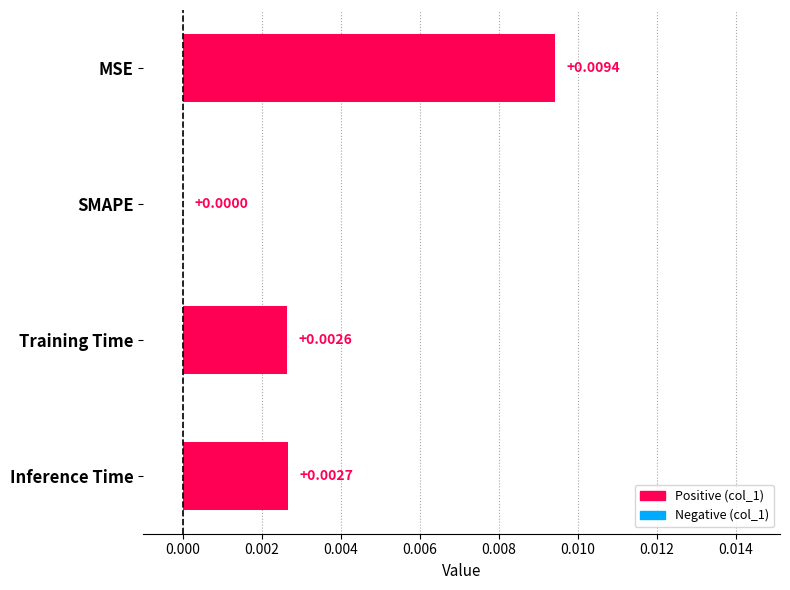

Are the bars grouped side by side (vs. stacked)?

No